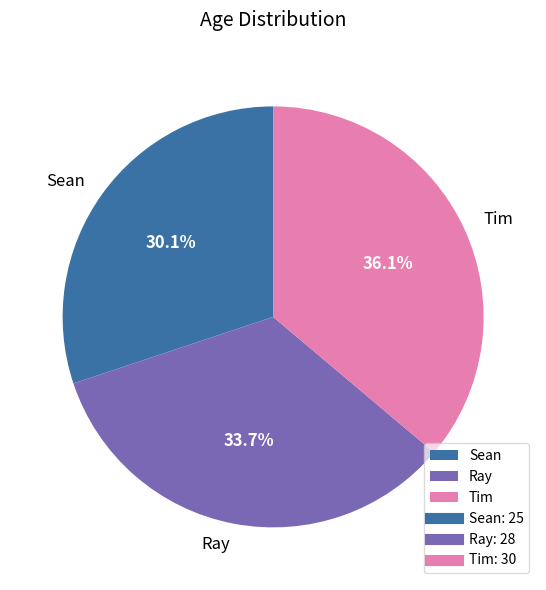

Is it true that Ray is 34% of the pie?

True